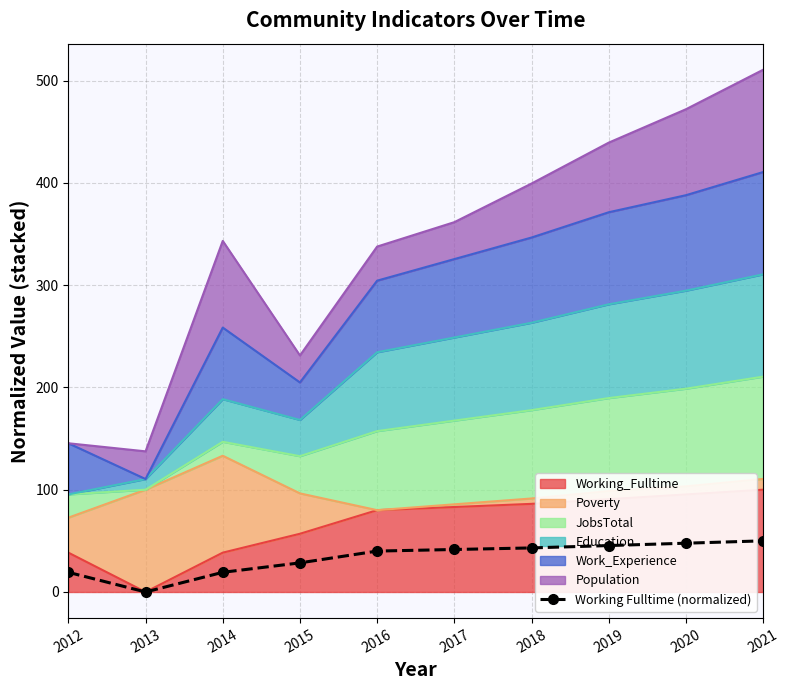

True or false: the data has more than 2 interior local peaks.

False